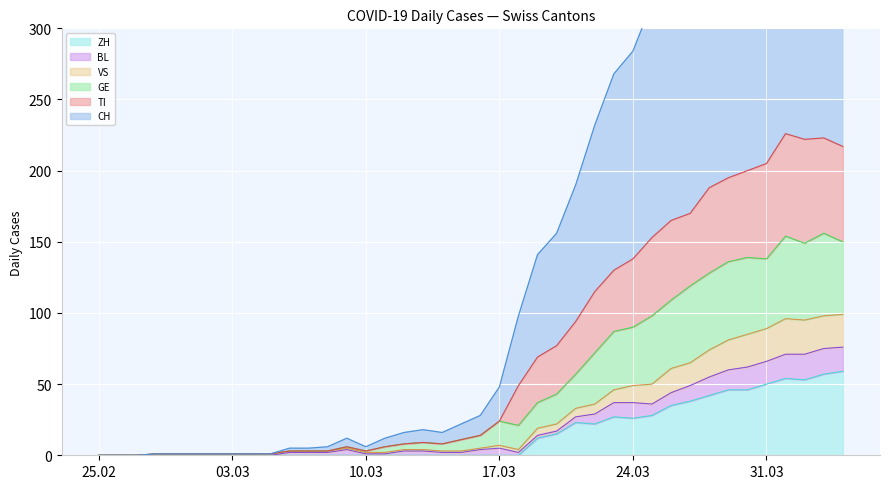

What is the value of the ZH point at the 39th from the left?

57